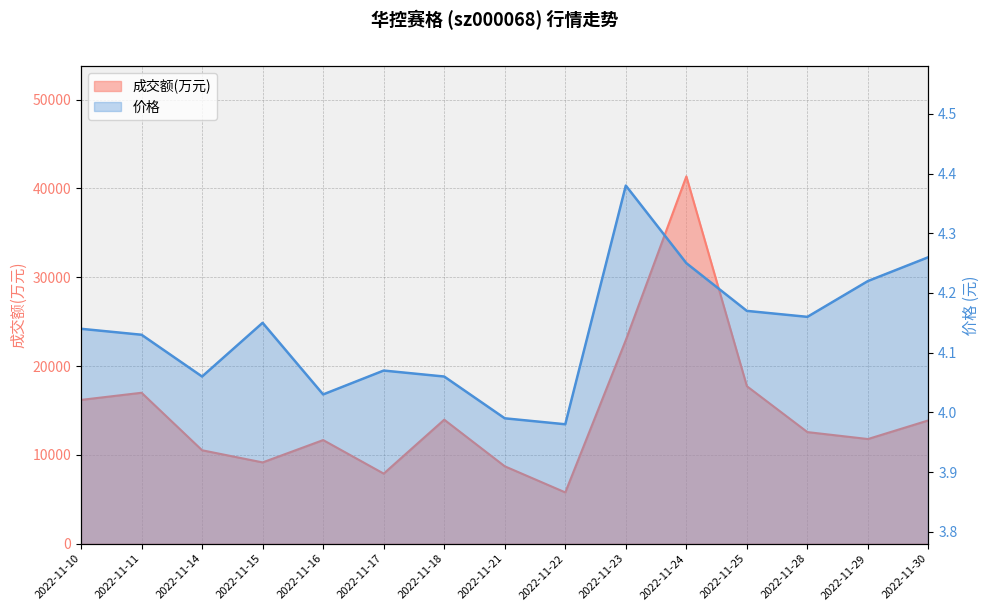

List the series in order of their overall mean, highest first.

成交额(万元), 价格